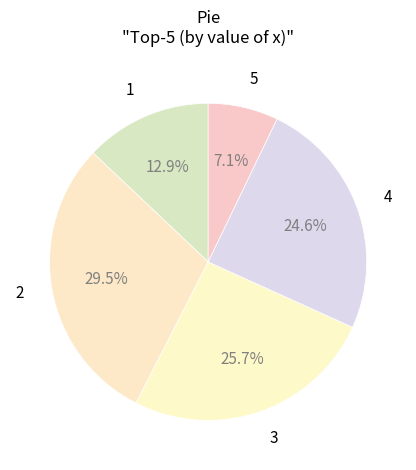

True or false: 3 accounts for 26% of the total.

True